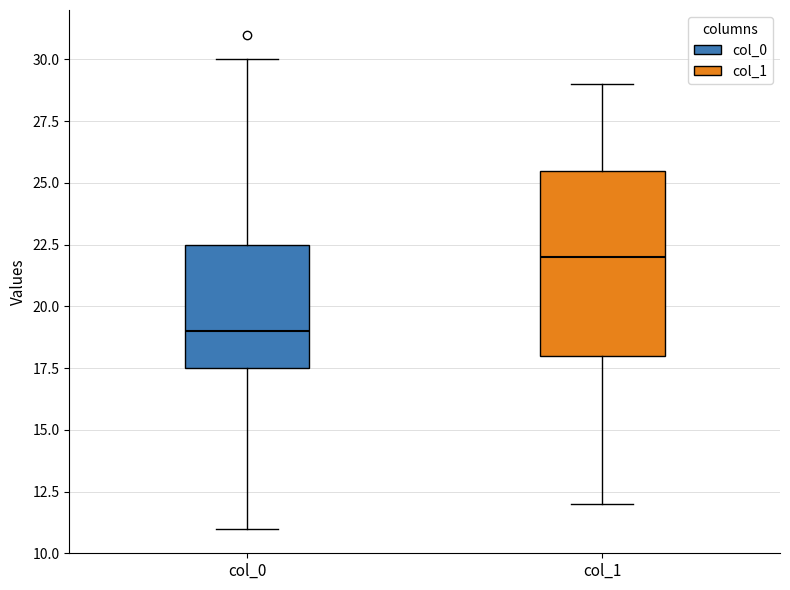

Which box is the tallest, from its lower edge to its upper edge?

col_1